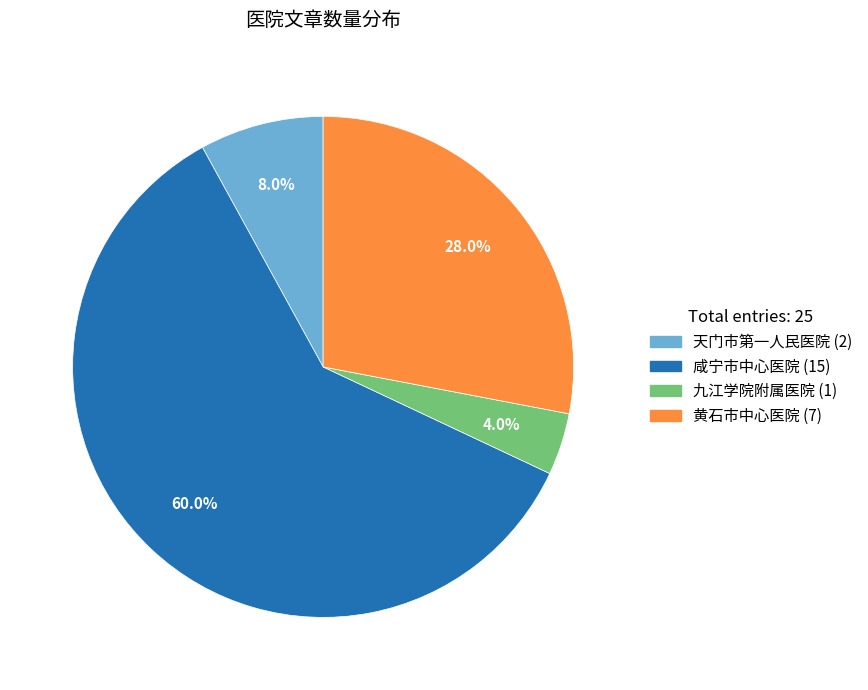

To the nearest percent, what is the average slice percentage?

25%